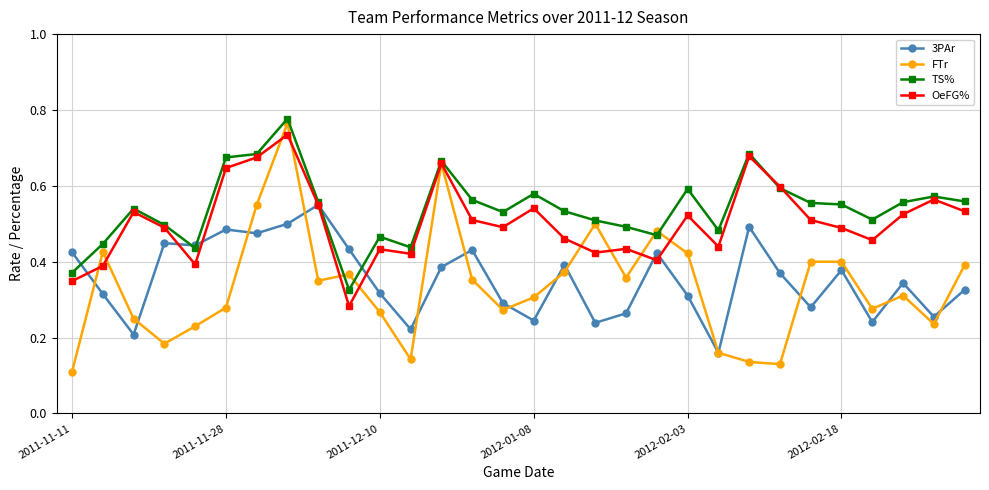

Count the 3PAr values in the range 0 to 1.

30